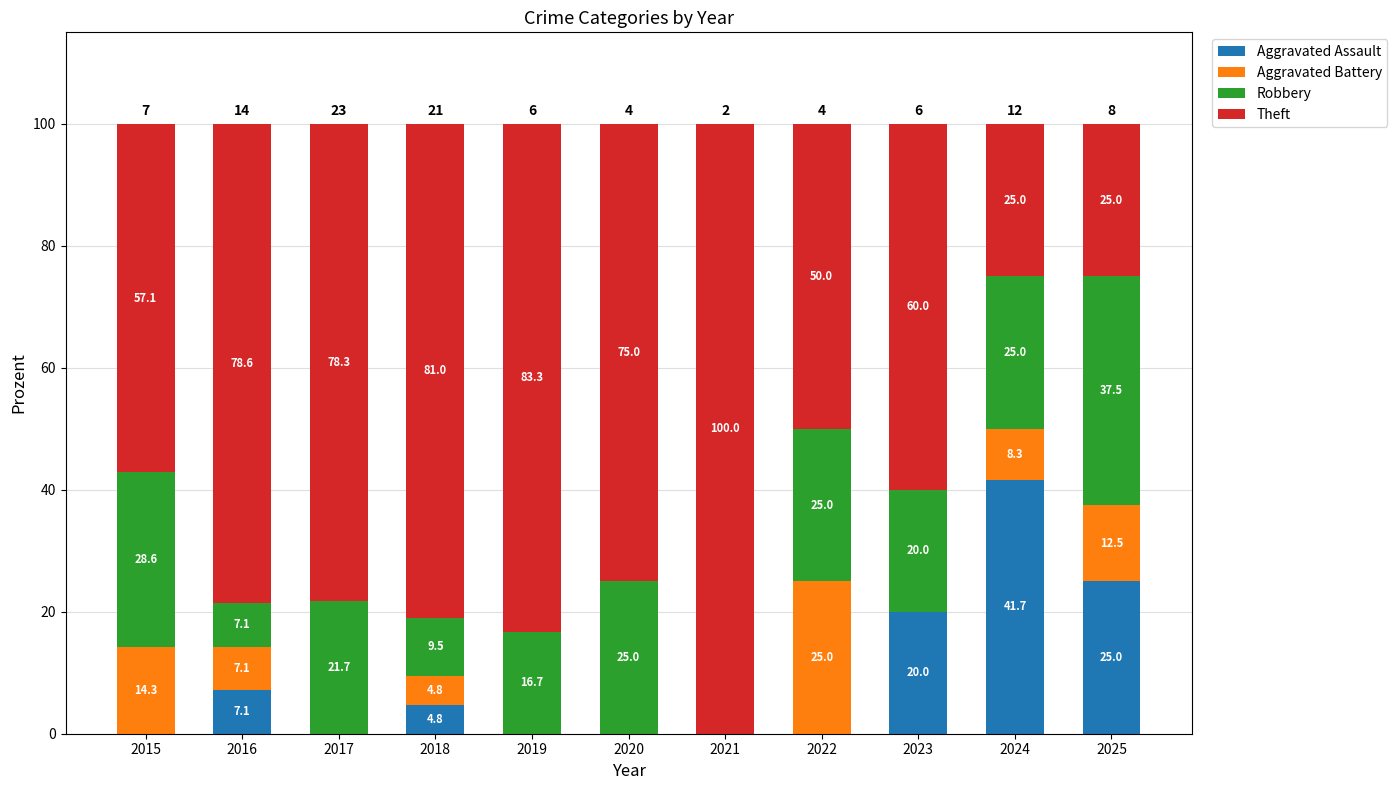

What is the difference between the Aggravated Assault values at 2023 and 2017?

20.0